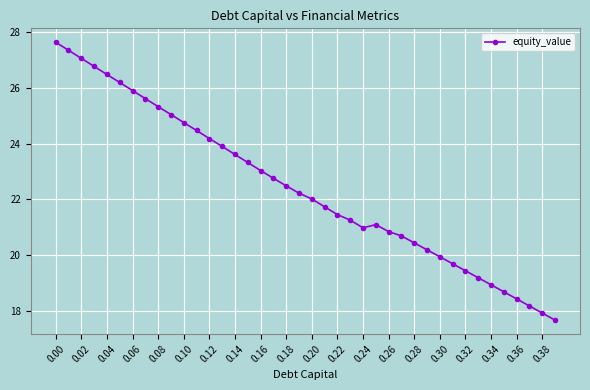

True or false: the data has more than 0 interior local peaks.

True